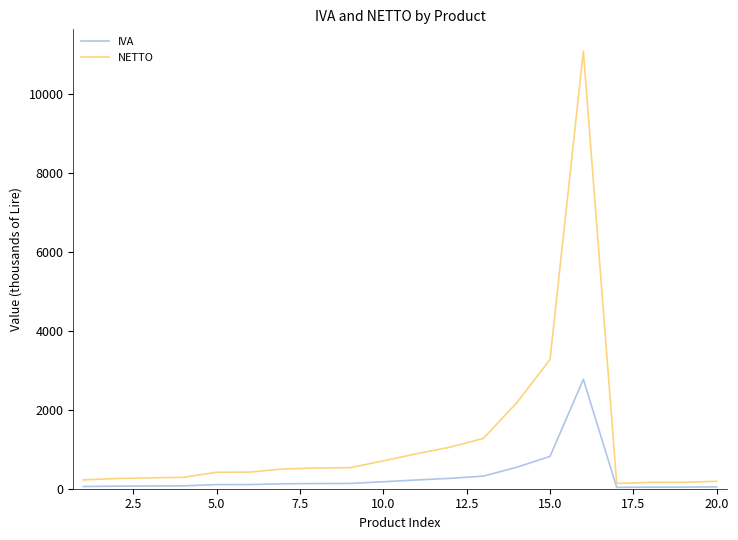

Which series has the largest total across all categories?

NETTO